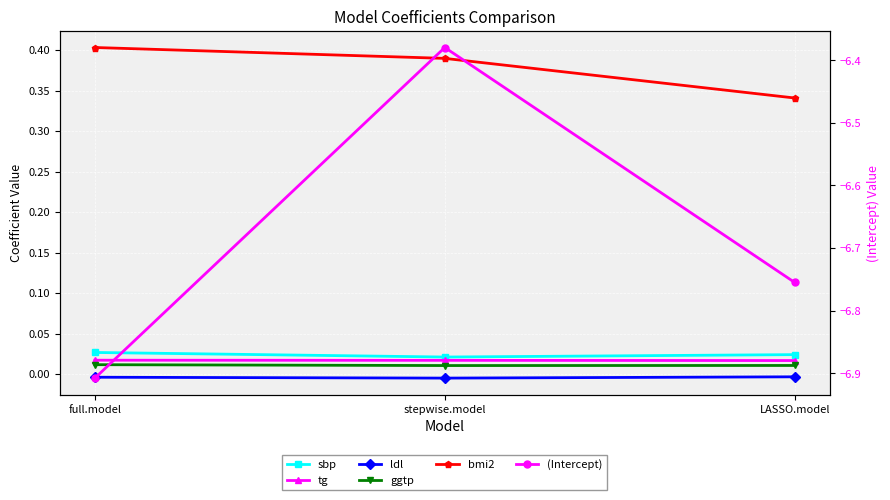

True or false: ldl has a value of -0.0 at full.model.

True